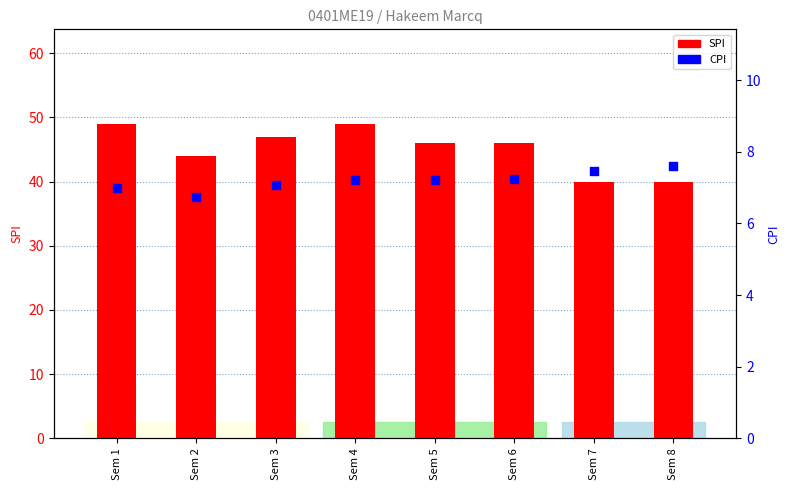

What is the total value across all series at Sem 5?

53.2